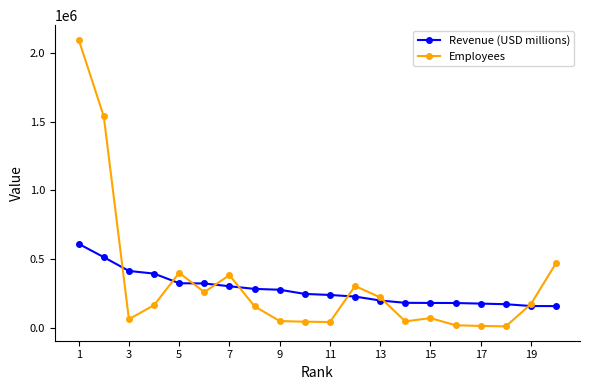

Count the number of categories in the chart.

20